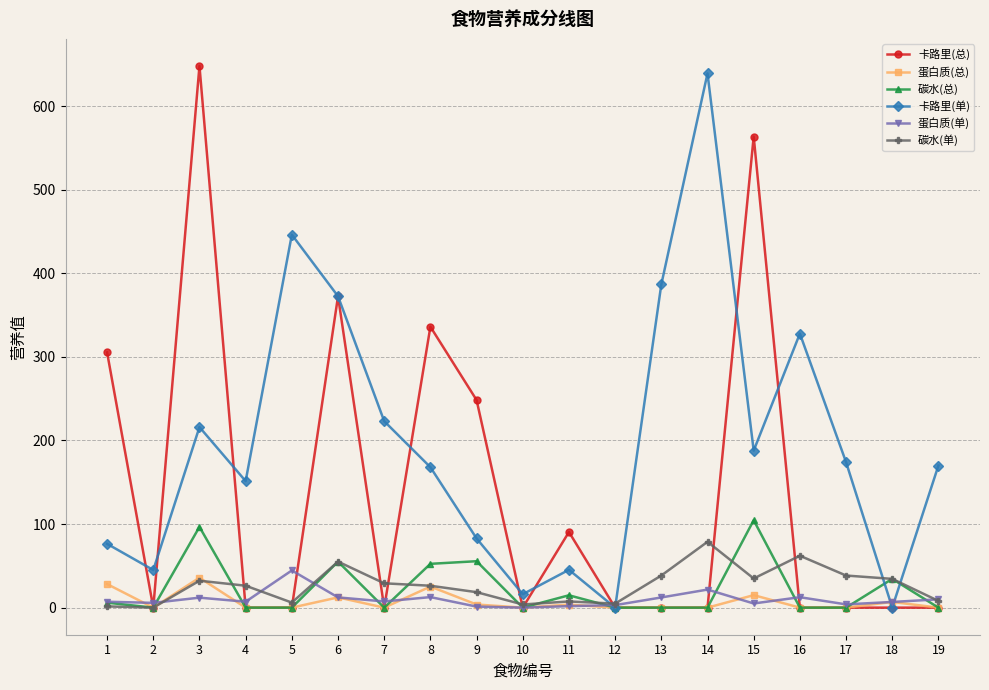

At which category does the chart reach its peak across all series?

3